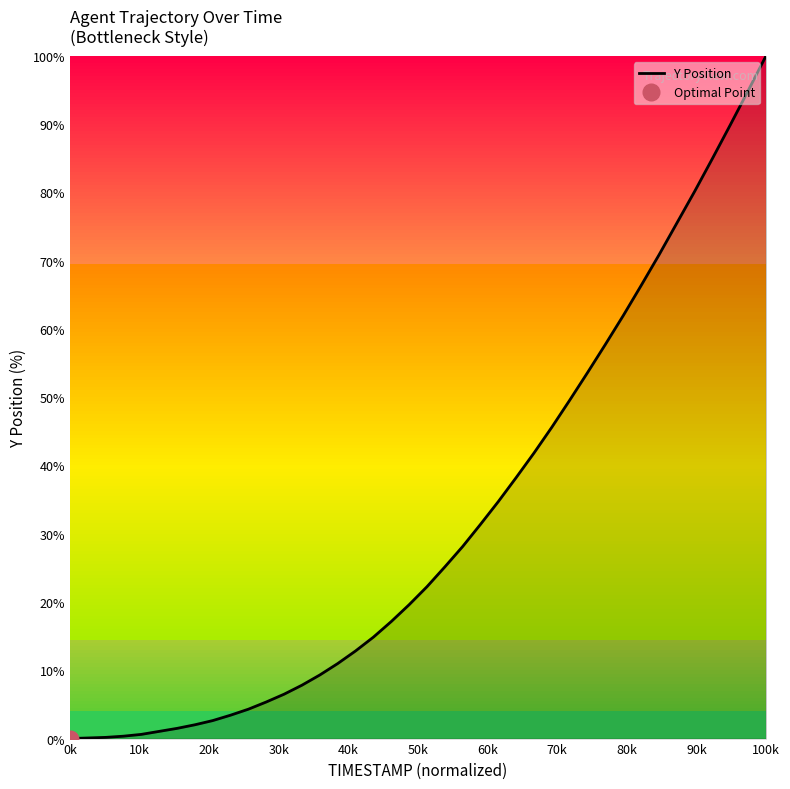

What is the difference between the maximum and minimum values?

100.0